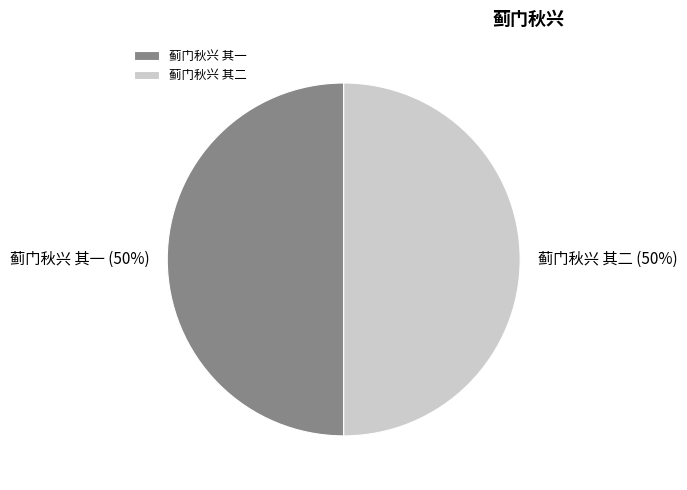

True or false: 蓟门秋兴 其一 accounts for 56% of the total.

False